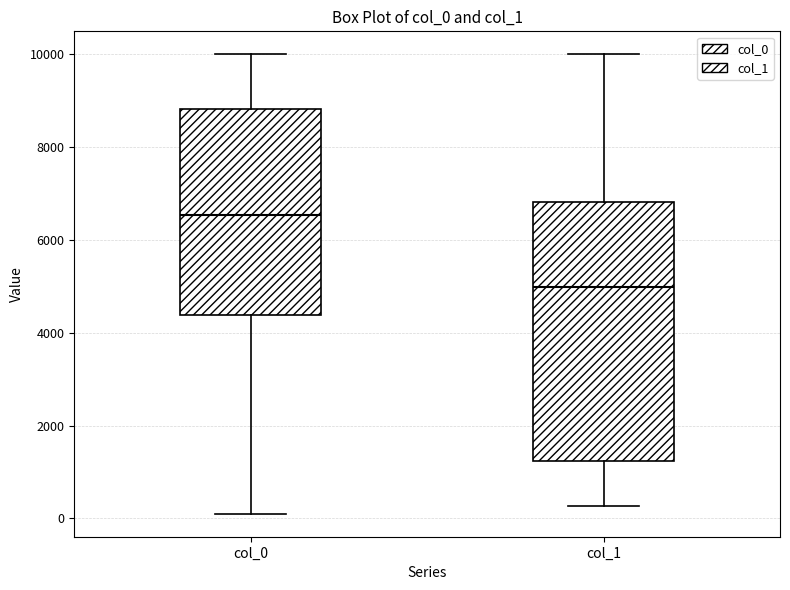

Which box's median line is the highest?

col_0